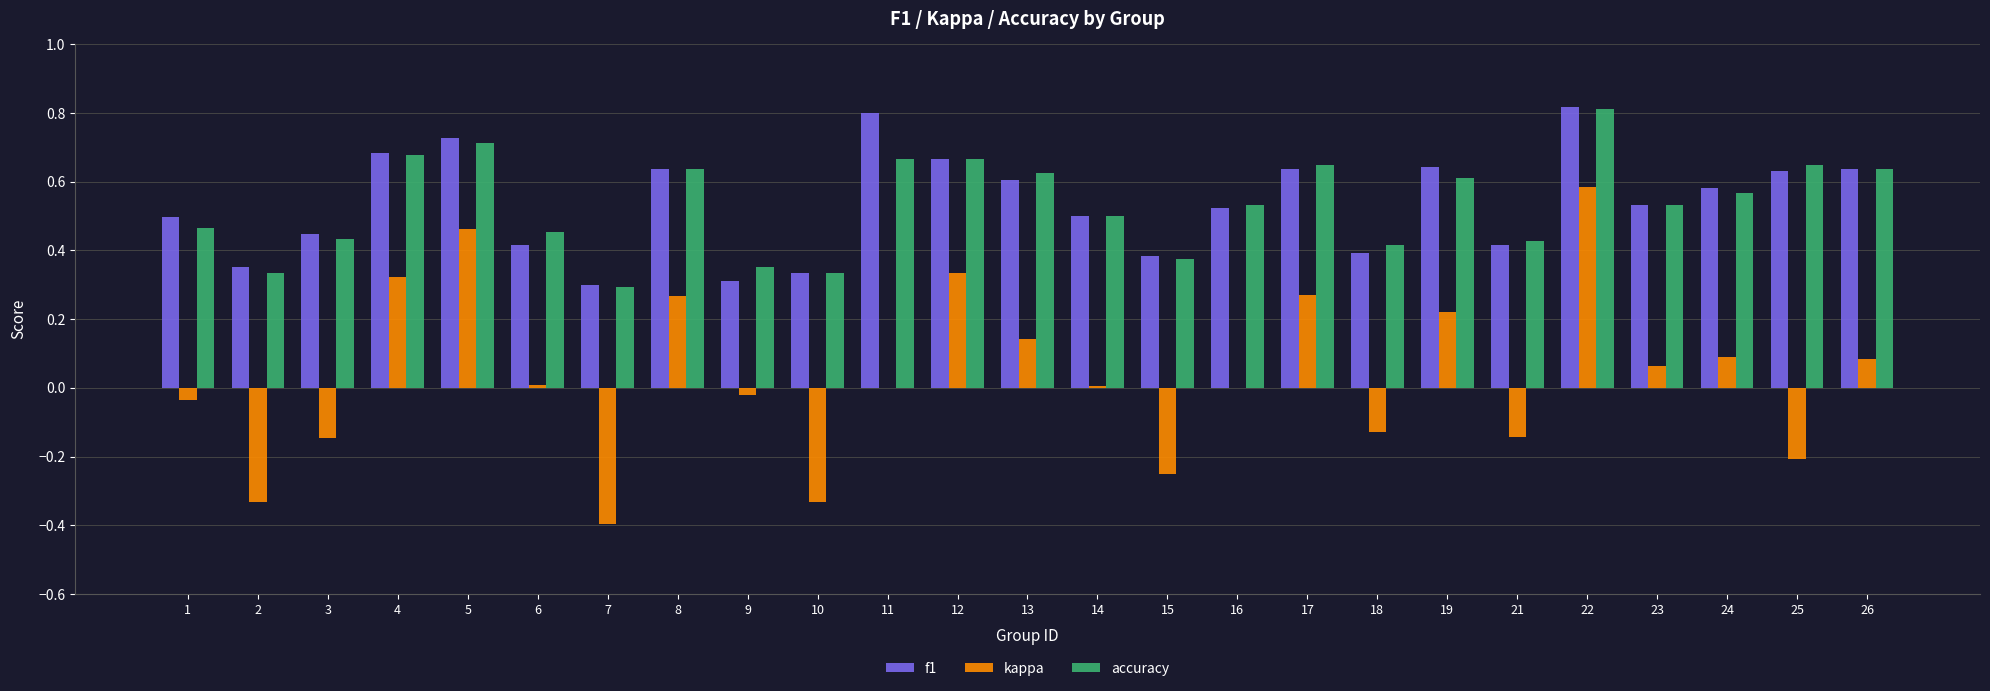

Which series changed the most between 21 and 26?

kappa